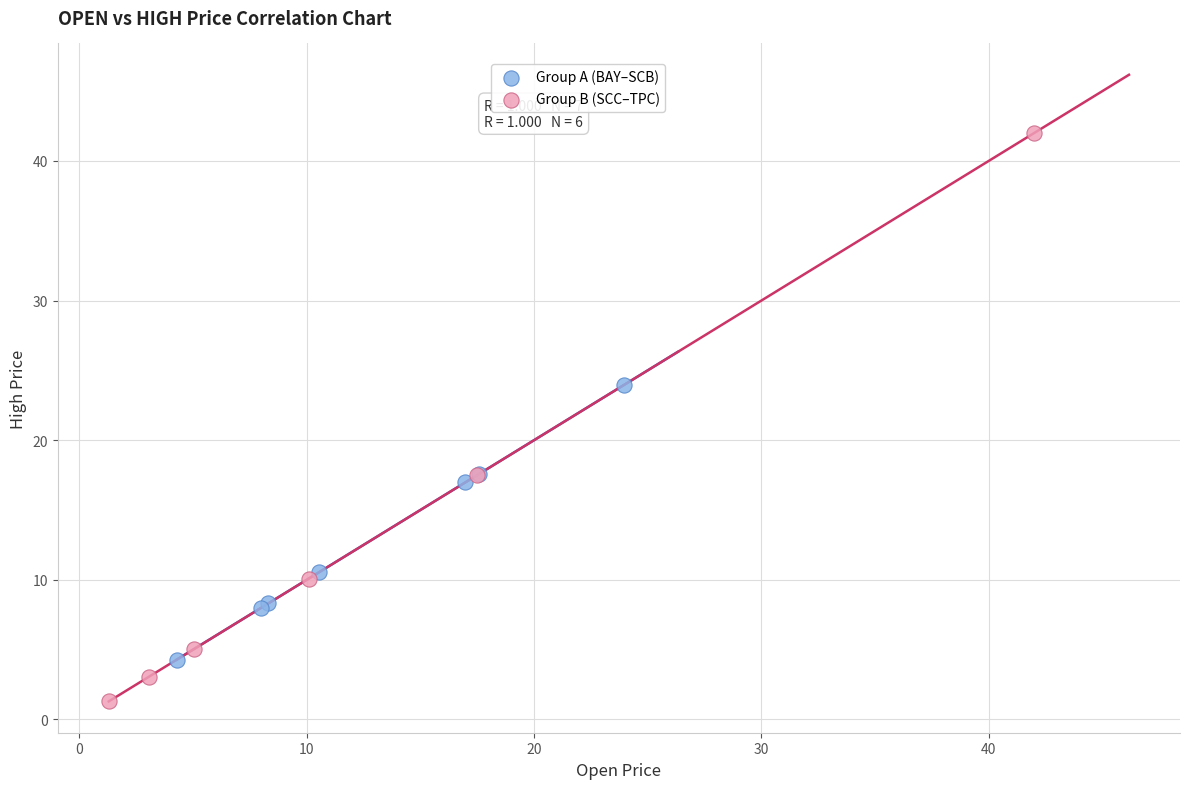

Which series contains the lowest Y value?

Group B (SCC–TPC)